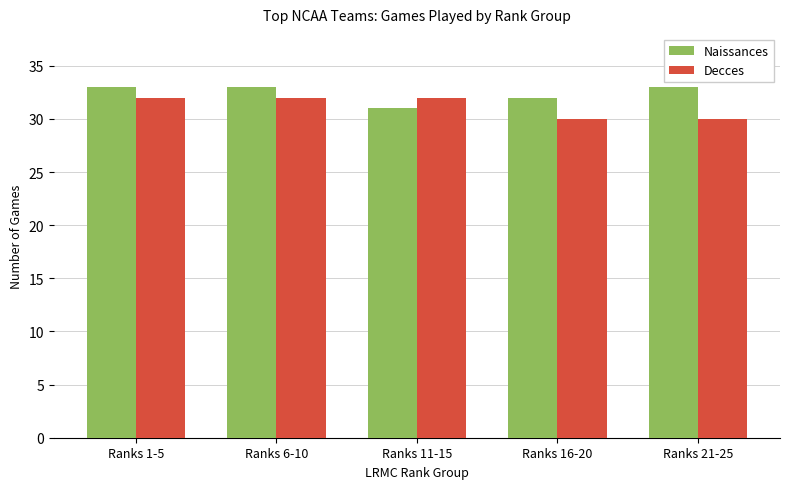

What is the spread (max minus min) of values at Ranks 21-25?

3